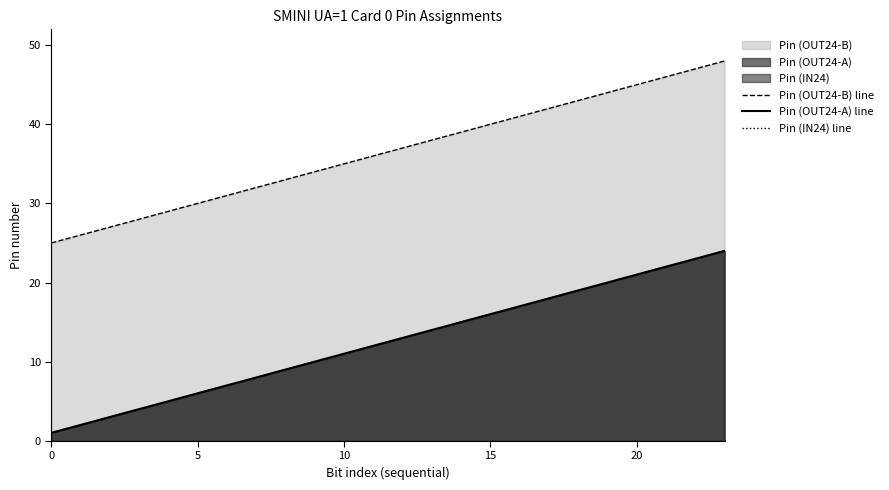

What is the label of the 8th point from the right?

16